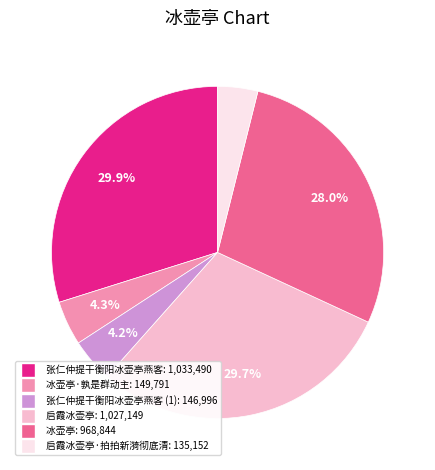

Is there any slice that represents more than half of the pie?

No